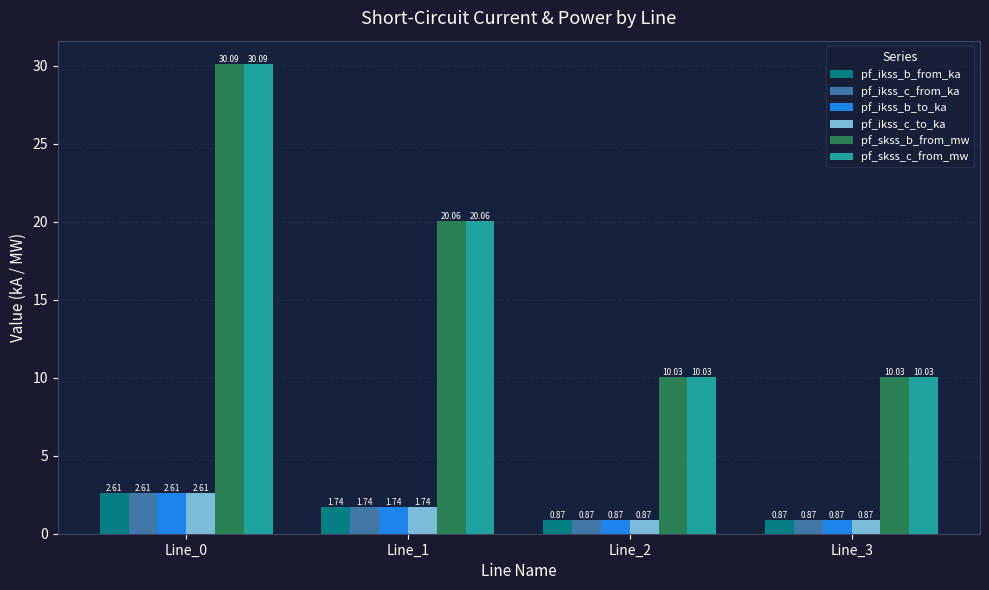

What is the sum of all pf_ikss_b_from_ka values?

6.1